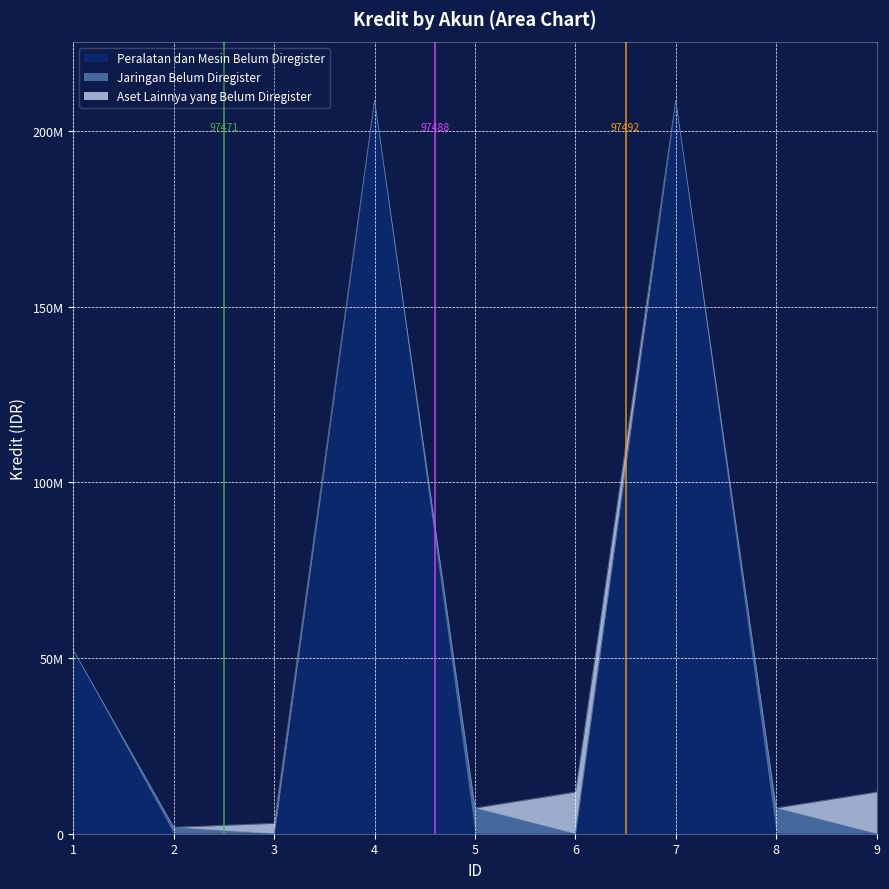

What is the difference between the highest and lowest values at 3?

2970000